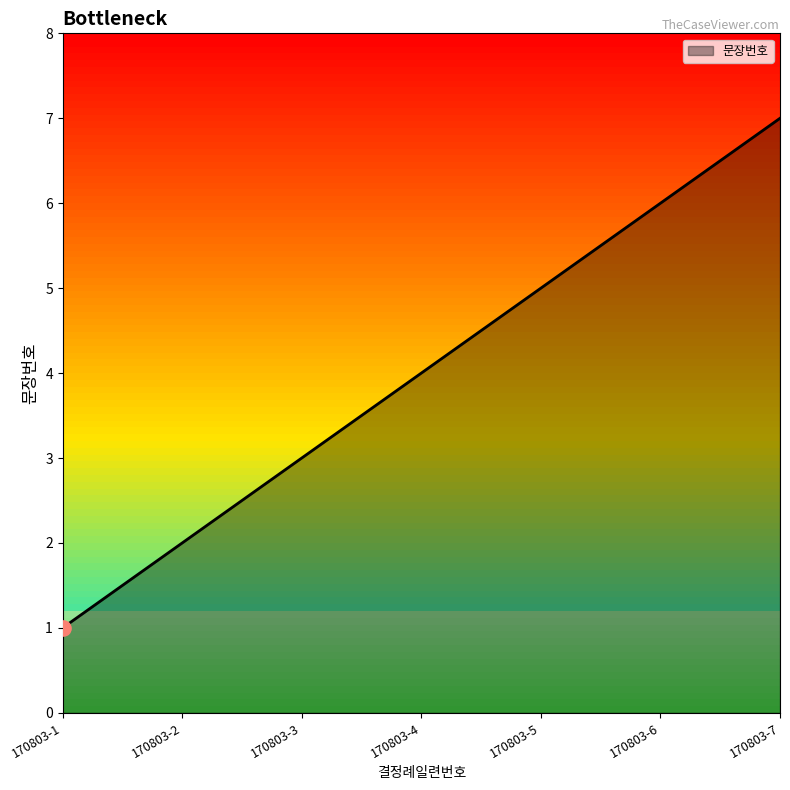

Which has a higher value, 170803-4 or 170803-3?

170803-4